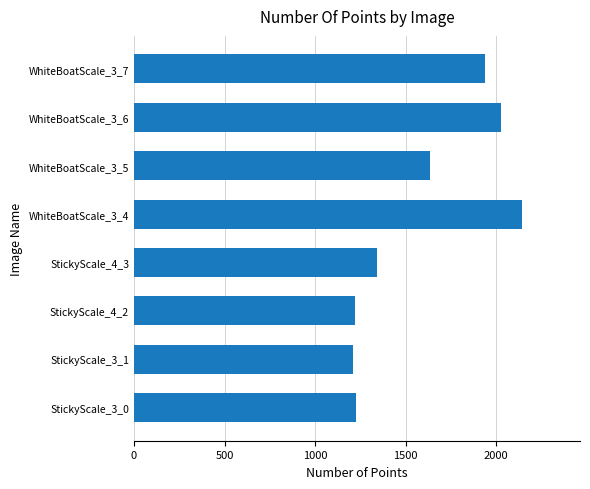

The value at StickyScale_3_1 is 1667. True or false?

False